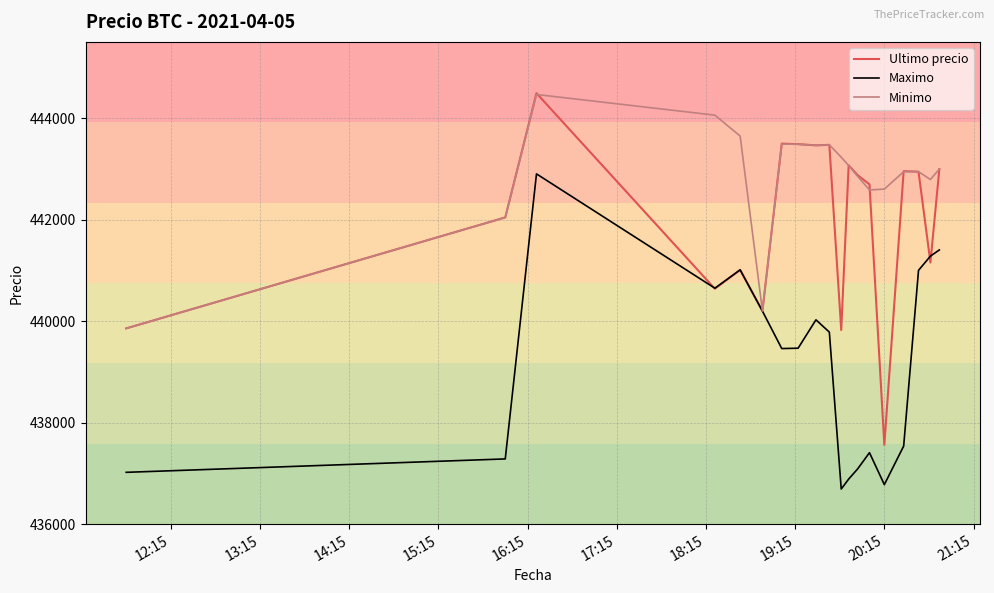

What is the minimum value for Minimo?

439856